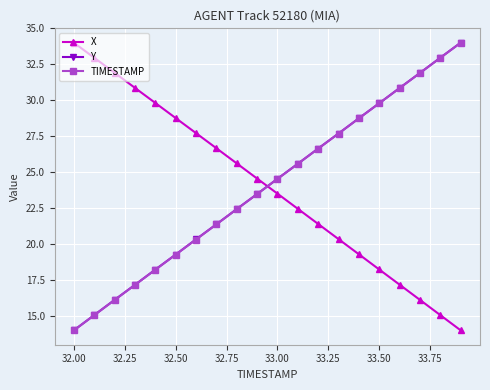

What is the difference between the maximum and second lowest values in the X series?

18.9